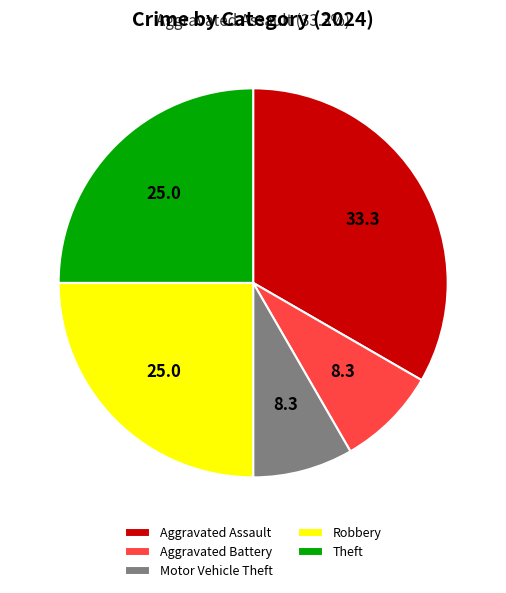

Does Aggravated Battery account for over 50% of the chart?

No